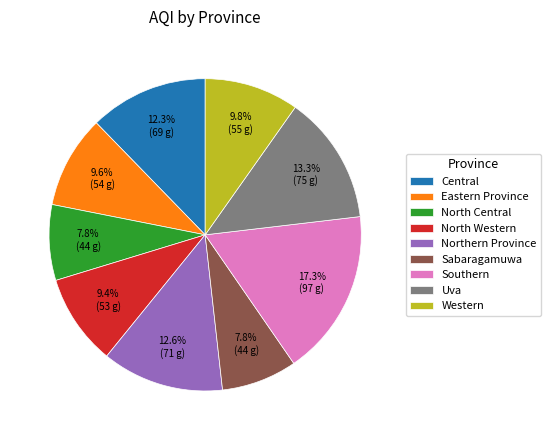

To the nearest percent, what is the combined percentage of North Western and Western?

19%